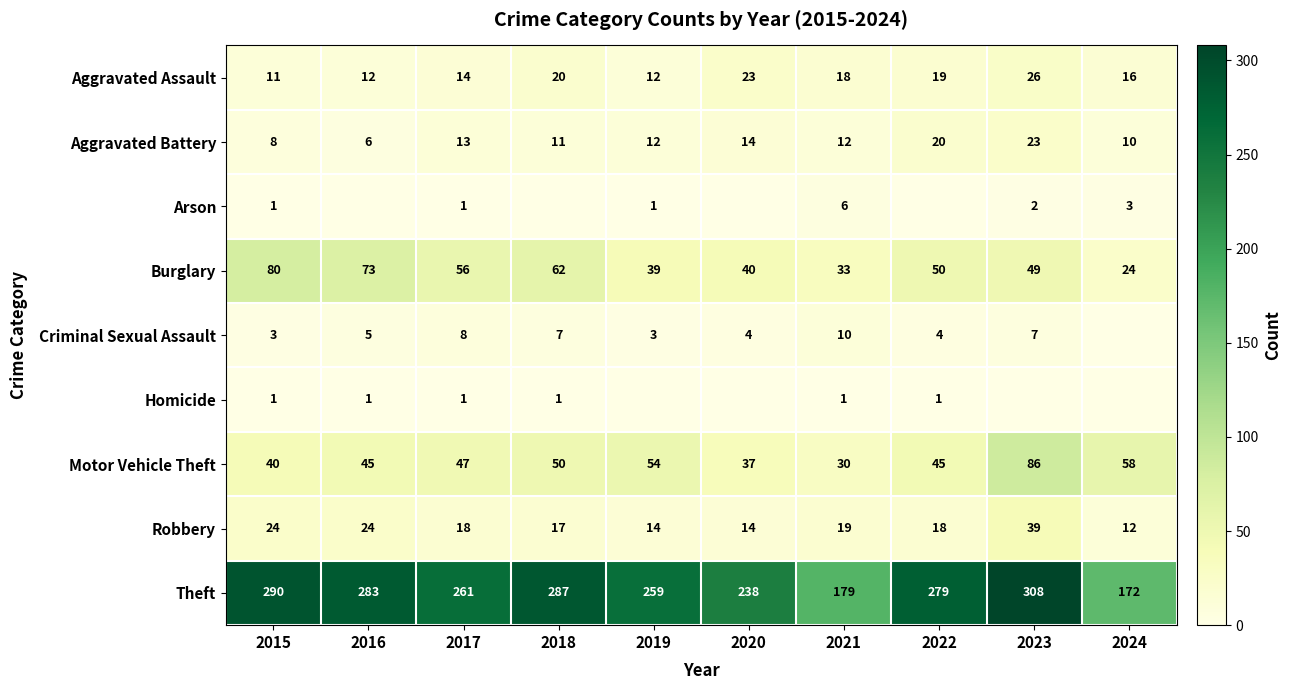

True or false: Criminal Sexual Assault has a value of 4 at 2019.

False